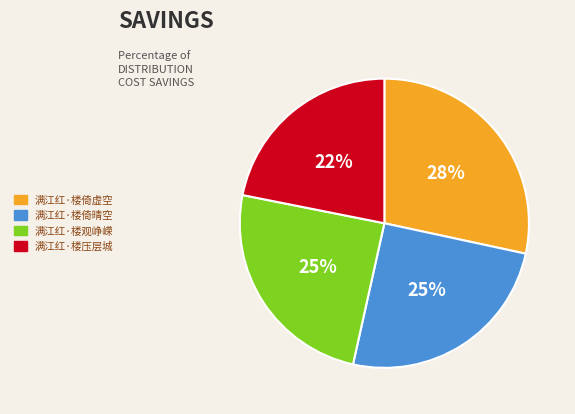

Which slice is the largest?

满江红·楼倚虚空